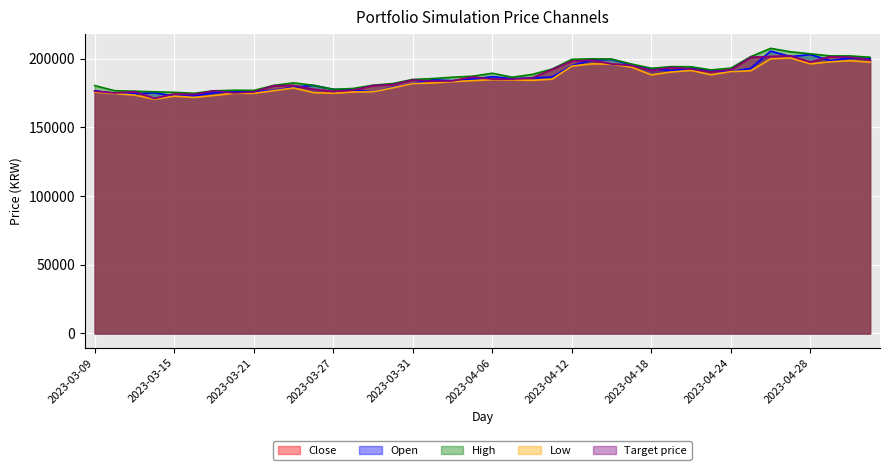

List the labels in order of High value, largest first.

2023-04-26, 2023-04-27, 2023-04-28, 2023-05-02, 2023-05-03, 2023-04-25, 2023-05-04, 2023-04-13, 2023-04-14, 2023-04-12, 2023-04-17, 2023-04-19, 2023-04-20, 2023-04-24, 2023-04-18, 2023-04-11, 2023-04-21, 2023-04-06, 2023-04-10, 2023-04-05, 2023-04-04, 2023-04-07, 2023-04-03, 2023-03-31, 2023-03-23, 2023-03-30, 2023-03-29, 2023-03-24, 2023-03-22, 2023-03-09, 2023-03-28, 2023-03-27, 2023-03-20, 2023-03-21, 2023-03-10, 2023-03-17, 2023-03-13, 2023-03-14, 2023-03-15, 2023-03-16